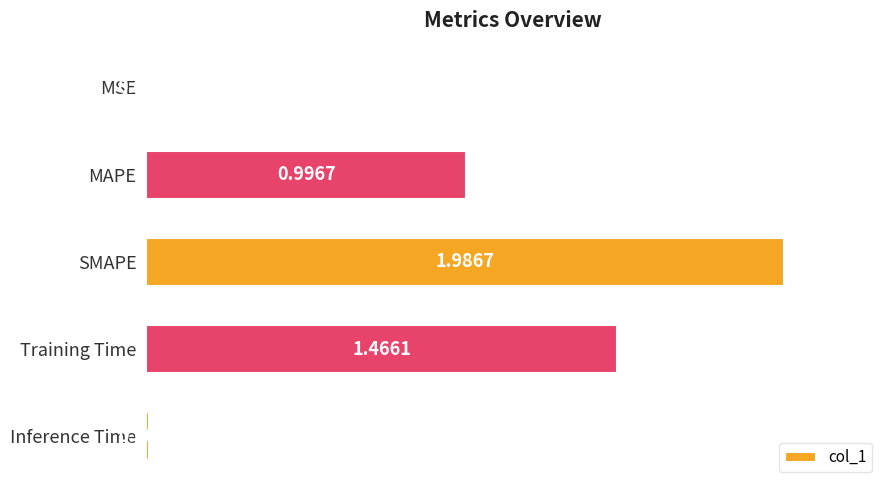

At which category does the chart reach its peak across all series?

SMAPE